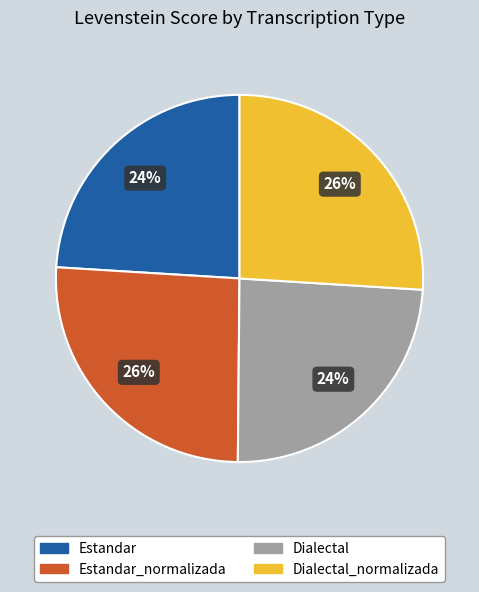

To the nearest percent, what is the combined percentage of Dialectal and Estandar_normalizada?

50%